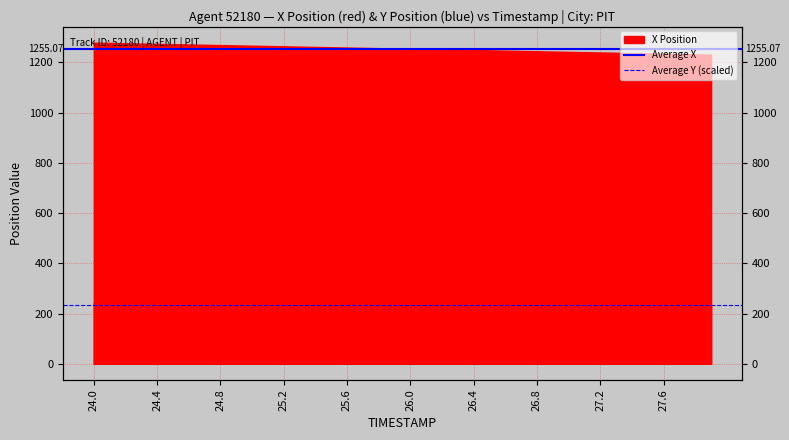

Which label corresponds to the largest value in the chart?

24.0